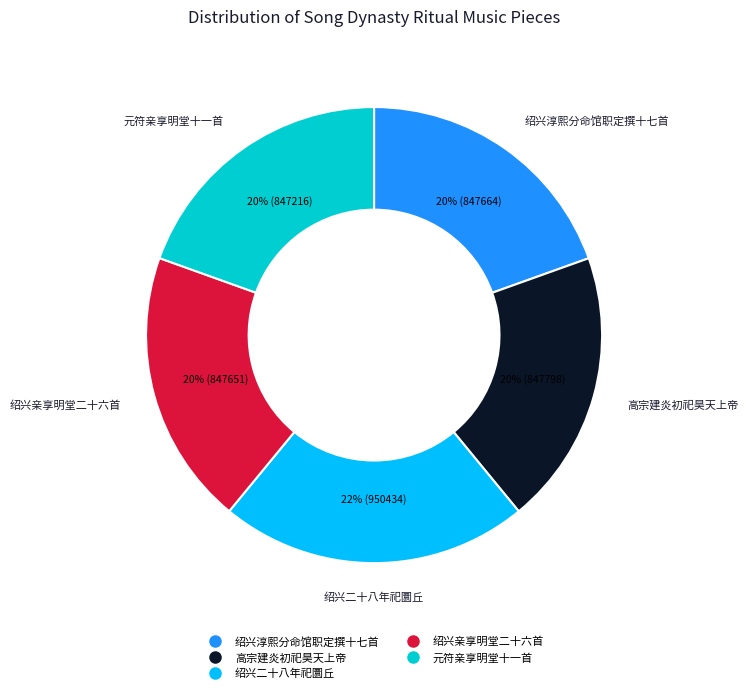

Is it true that 绍兴二十八年祀圜丘 is 22% of the pie?

True